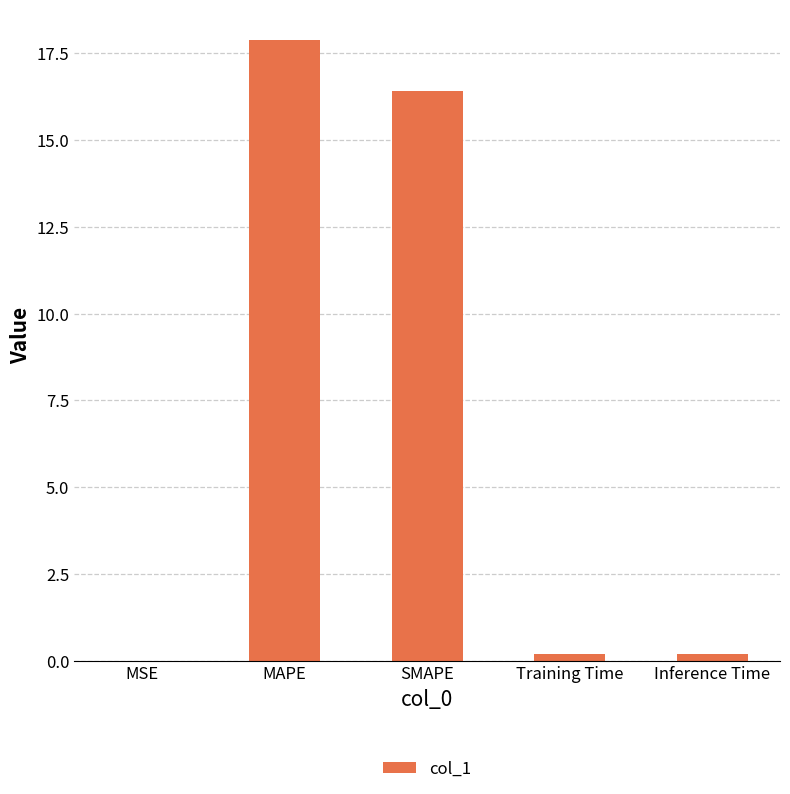

What is the sum of all values?

34.6